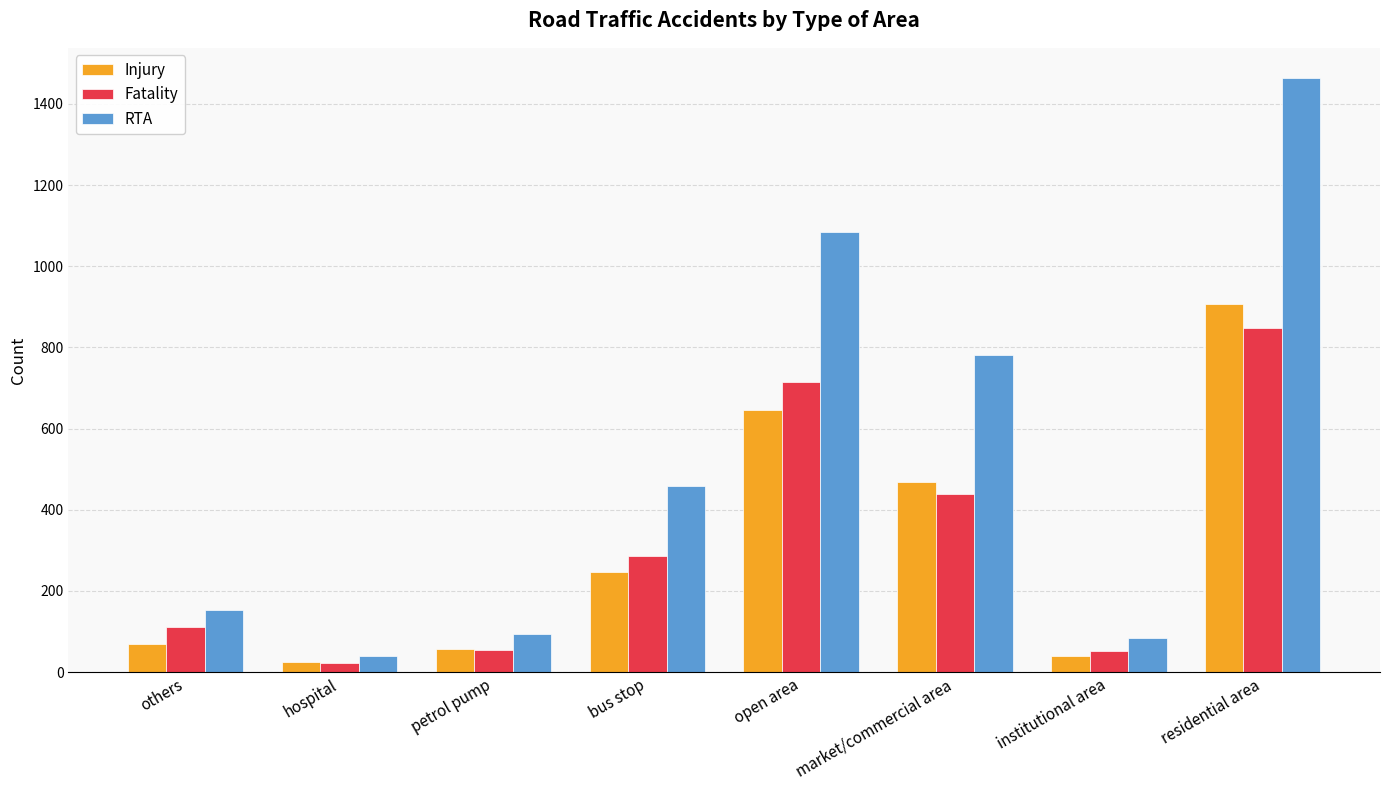

At market/commercial area, list the series in order from largest to smallest.

RTA, Injury, Fatality